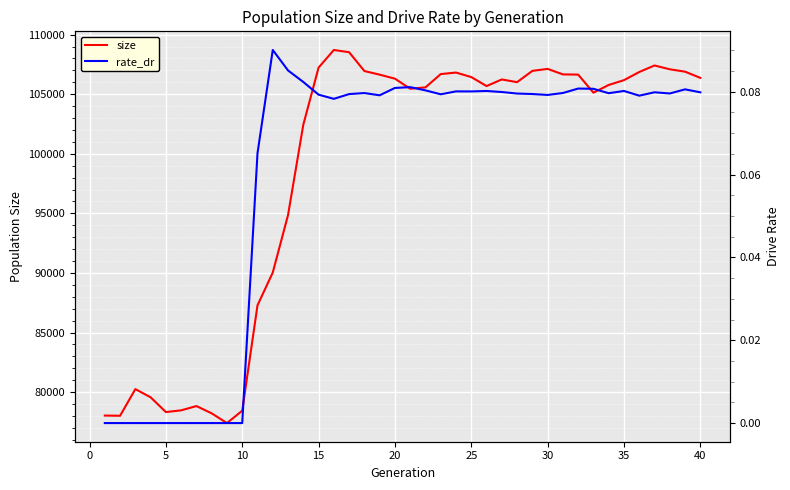

What is the highest value of the size series?

108709